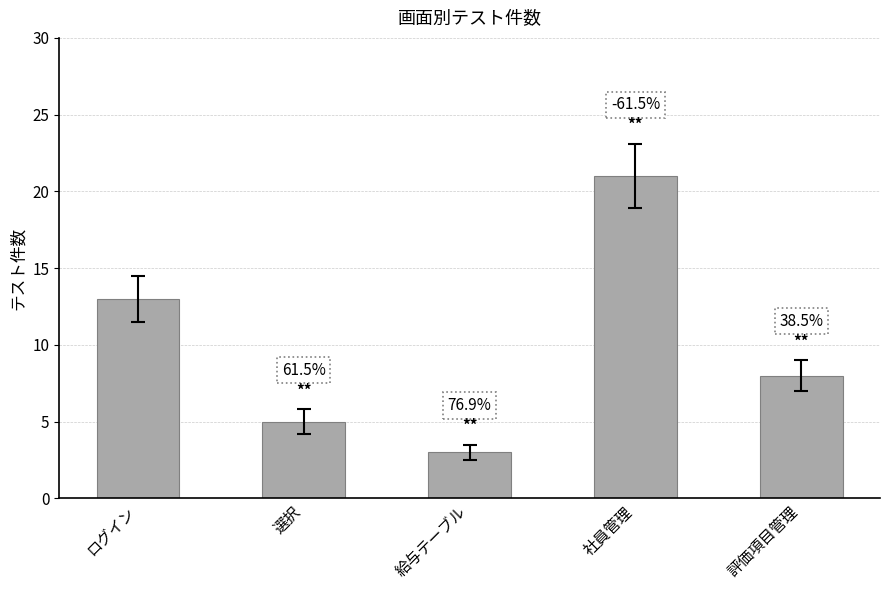

How many bars are there in total?

5